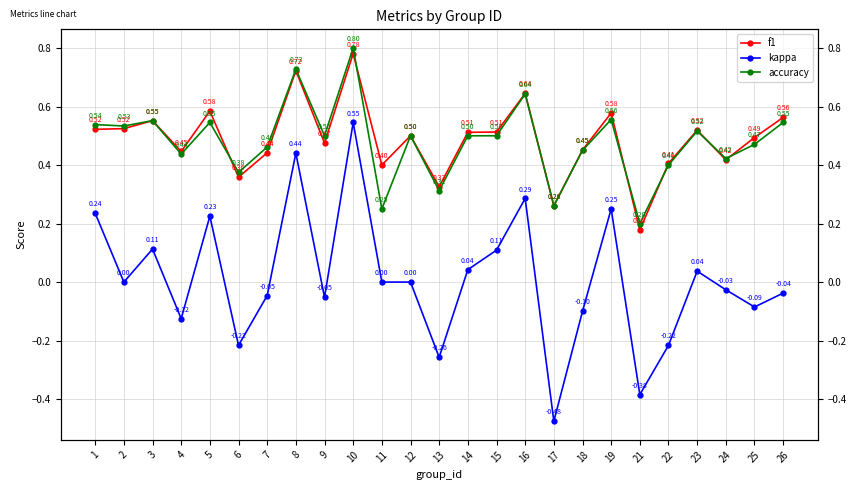

Reading left to right, what are all the values shown in this chart?

f1: 0.5	0.5	0.6	0.4	0.6	0.4	0.4	0.7	0.5	0.8	0.4	0.5	0.3	0.5	0.5	0.6	0.3	0.5	0.6	0.2	0.4	0.5	0.4	0.5	0.6
kappa: 0.2	0.0	0.1	-0.1	0.2	-0.2	-0.0	0.4	-0.1	0.5	0.0	0.0	-0.3	0.0	0.1	0.3	-0.5	-0.1	0.3	-0.4	-0.2	0.0	-0.0	-0.1	-0.0
accuracy: 0.5	0.5	0.6	0.4	0.5	0.4	0.5	0.7	0.5	0.8	0.2	0.5	0.3	0.5	0.5	0.6	0.3	0.5	0.6	0.2	0.4	0.5	0.4	0.5	0.5